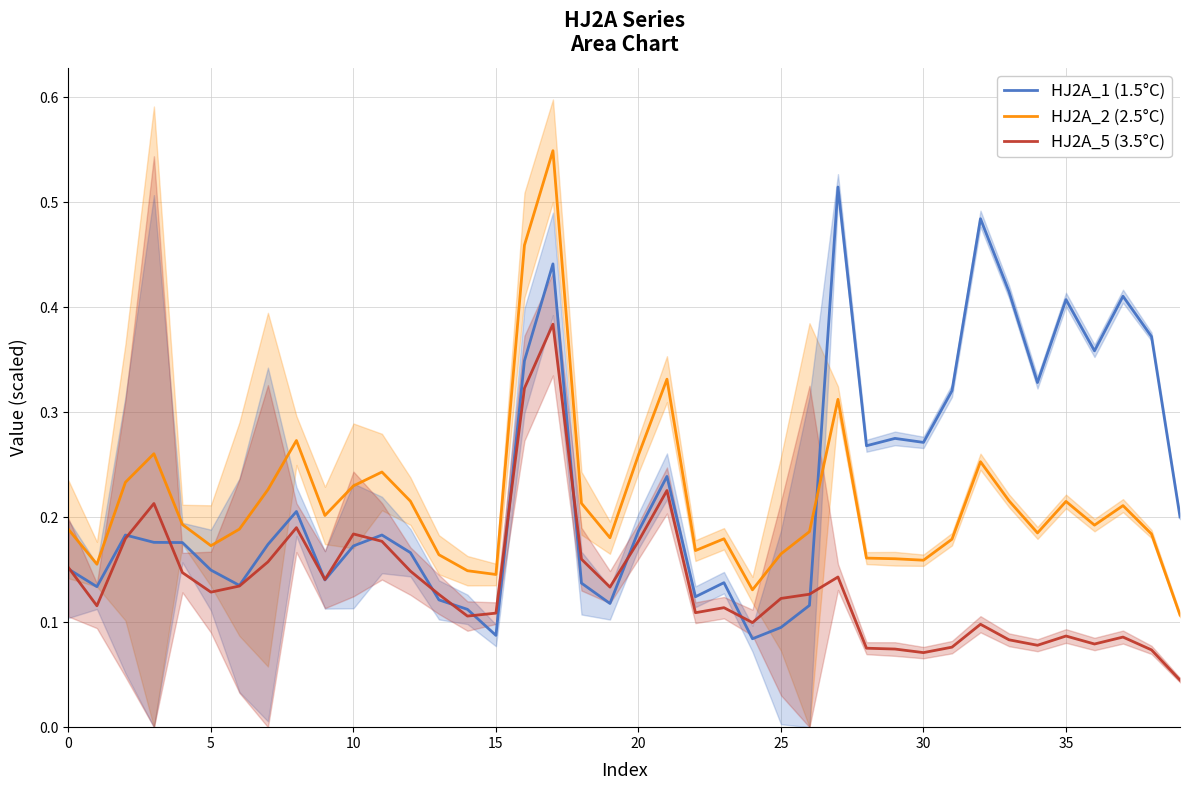

How many series are shown in this chart?

3